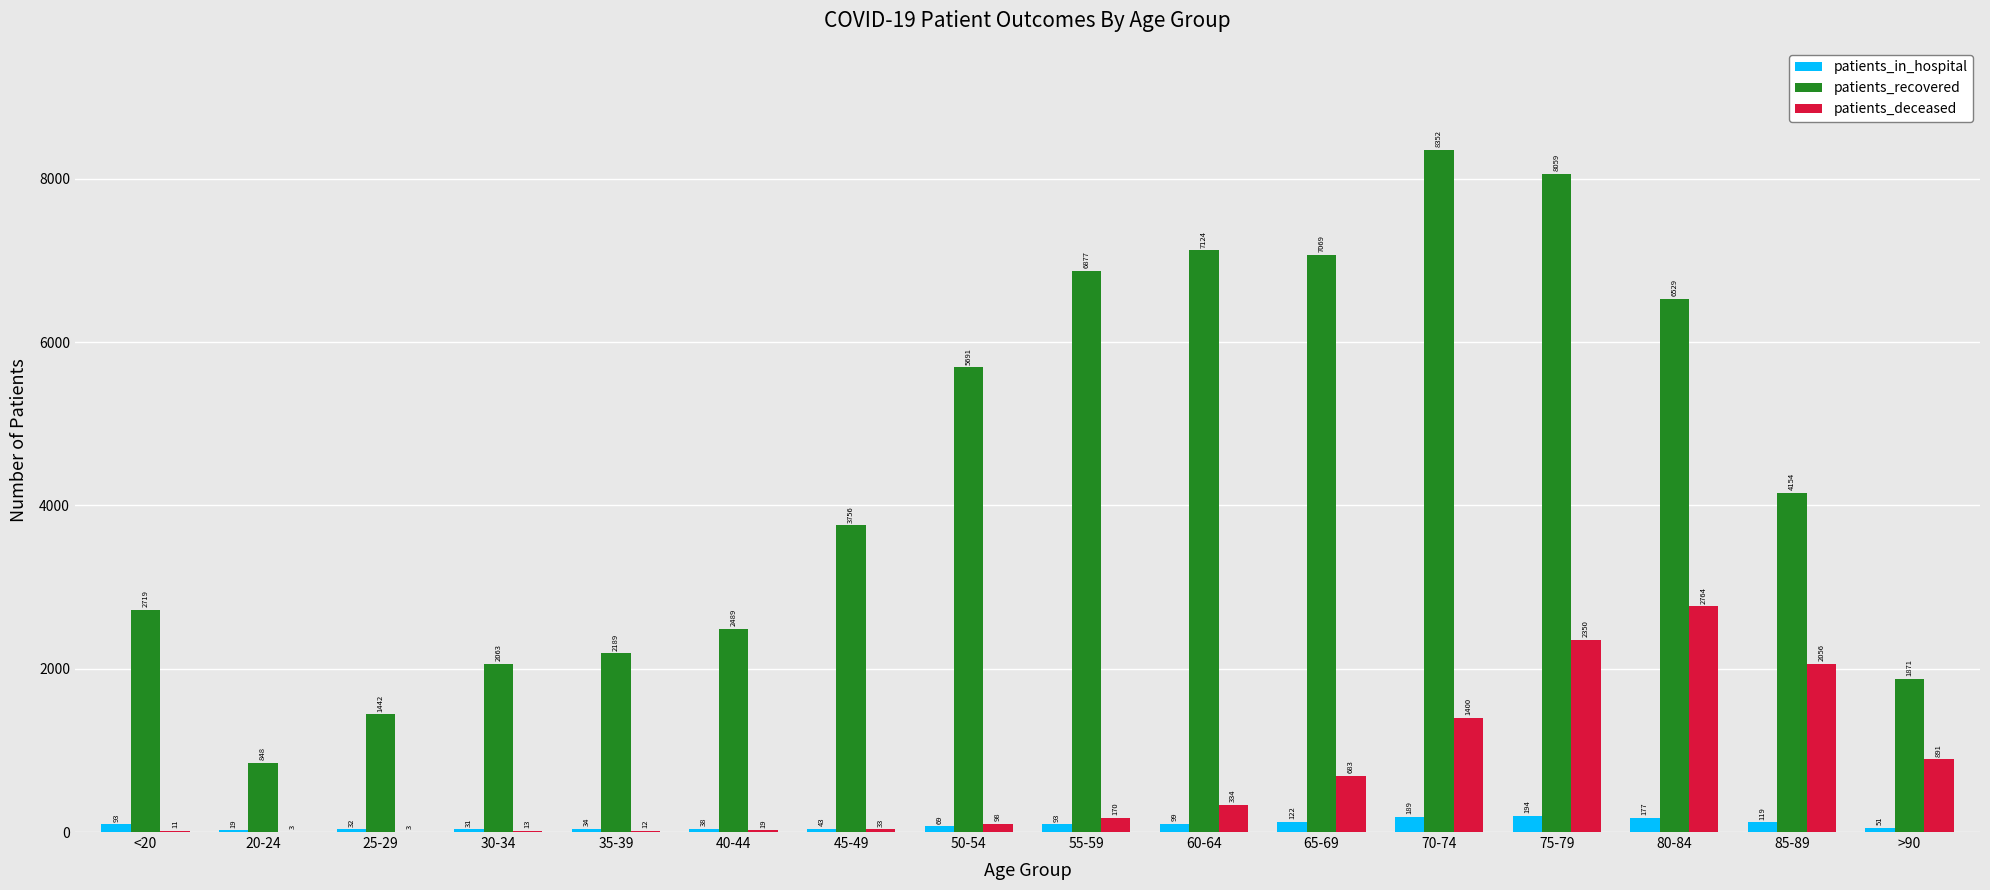

What is the maximum value shown in the chart?

8352